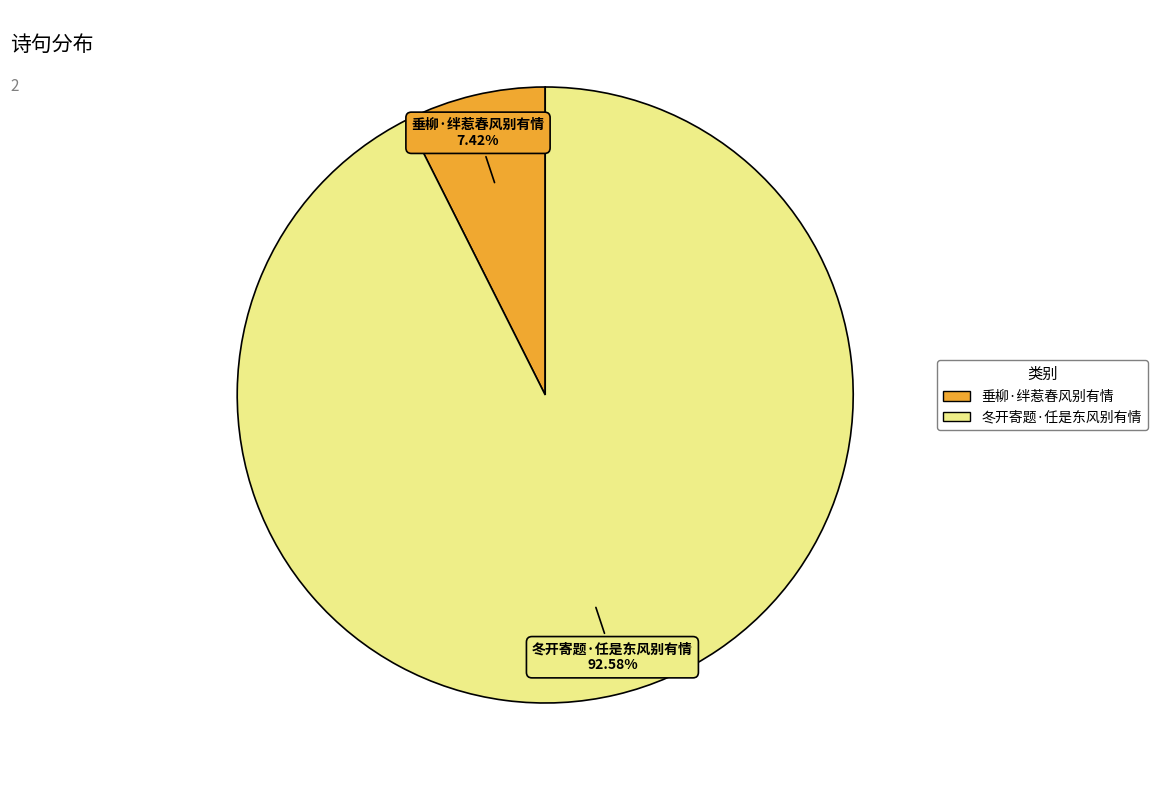

To the nearest percent, what is the difference between the 垂柳·绊惹春风别有情 and 冬开寄题·任是东风别有情 slice percentages?

85%